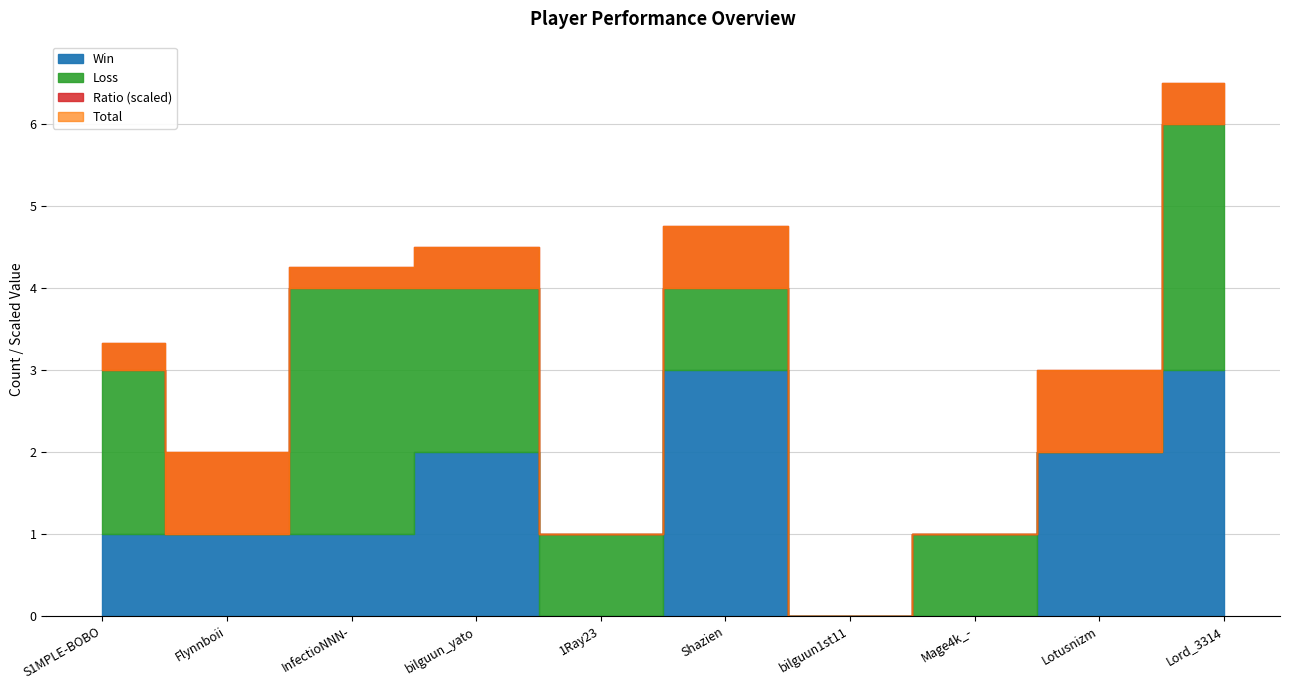

Where is Loss nearest to the value 1?

1Ray23